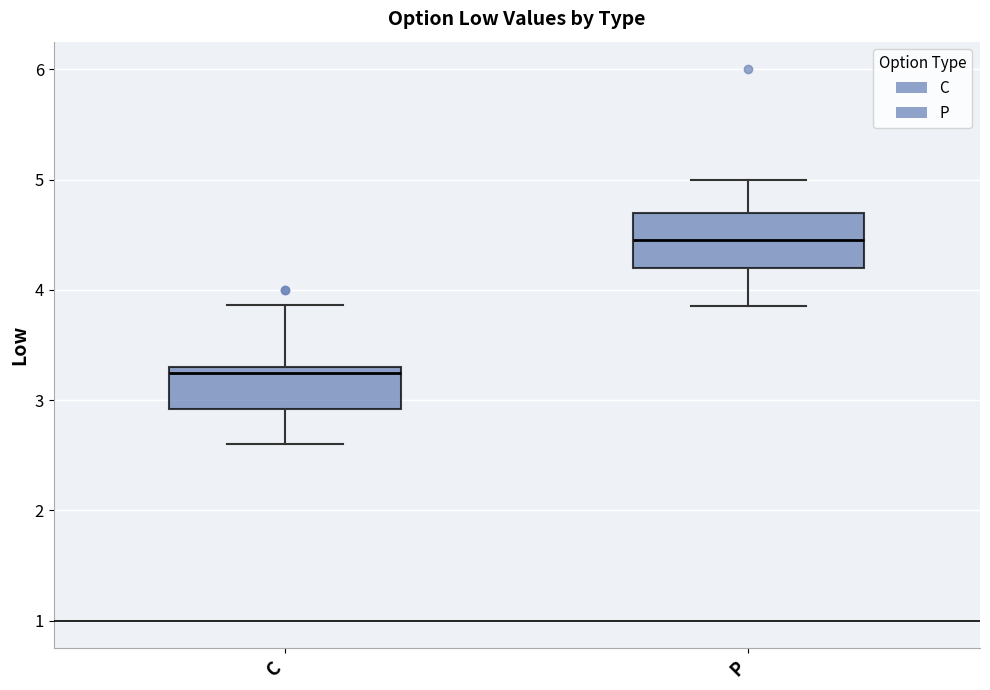

Reading left to right, transcribe this box plot: for each box, give where its median line is, the range the box spans, and where its two whiskers end, as read against the y-axis. The values are not printed on the chart, so give them approximately, as read against the axis.

C: median 3.3 (just below the box's upper edge), box 2.9 to 3.3, whiskers 2.6 to 3.9
P: median 4.5, box 4.2 to 4.7, whiskers 3.9 to 5.0